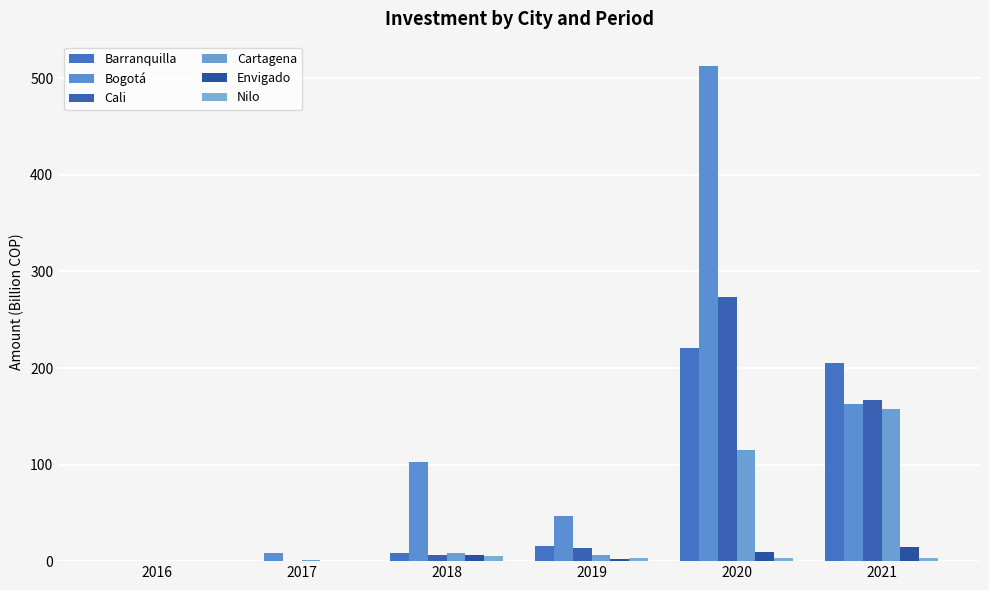

Reading left to right, what are all the values shown in this chart?

Barranquilla: 2016=0.0	2017=0.1	2018=8.1	2019=15.2	2020=220.8	2021=205.3
Bogotá: 2016=0.0	2017=8.7	2018=102.6	2019=47.1	2020=512.4	2021=162.5
Cali: 2016=0.0	2017=0.1	2018=6.8	2019=14.1	2020=273.4	2021=166.6
Cartagena: 2016=0.0	2017=1.5	2018=8.8	2019=6.8	2020=114.6	2021=157.3
Envigado: 2016=0.0	2017=0.6	2018=6.5	2019=2.2	2020=9.4	2021=14.7
Nilo: 2016=0.0	2017=0.0	2018=5.4	2019=2.8	2020=3.4	2021=3.4